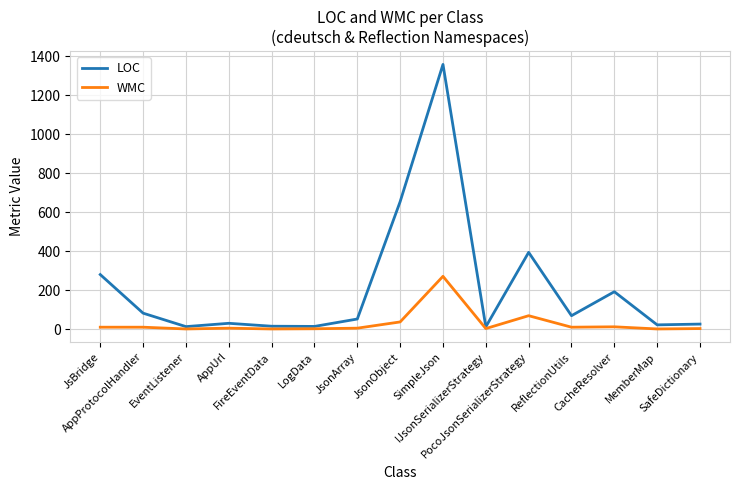

What is the difference between the highest and lowest values at EventListener?

12